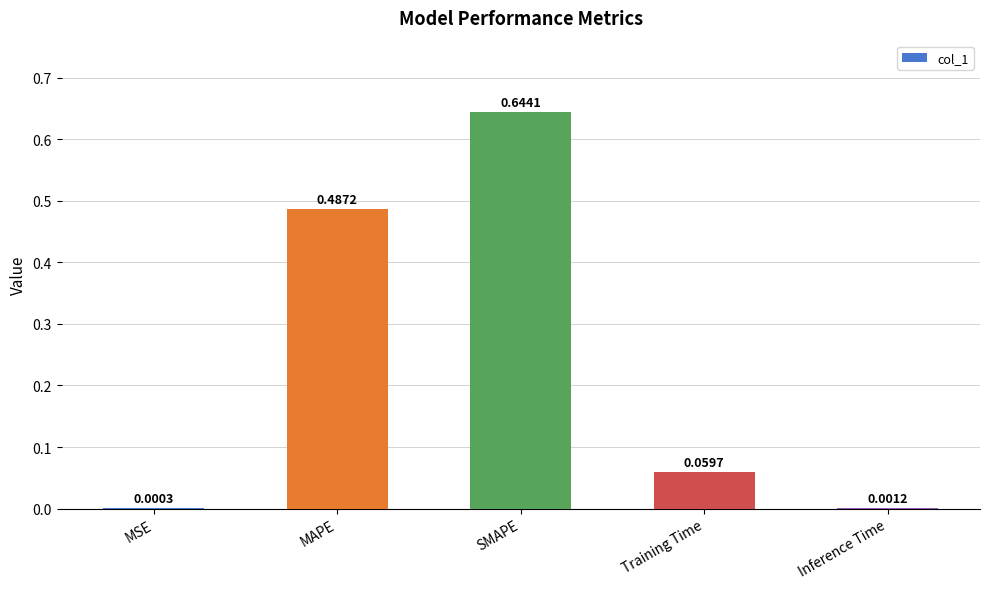

What is the sum of all values?

1.2